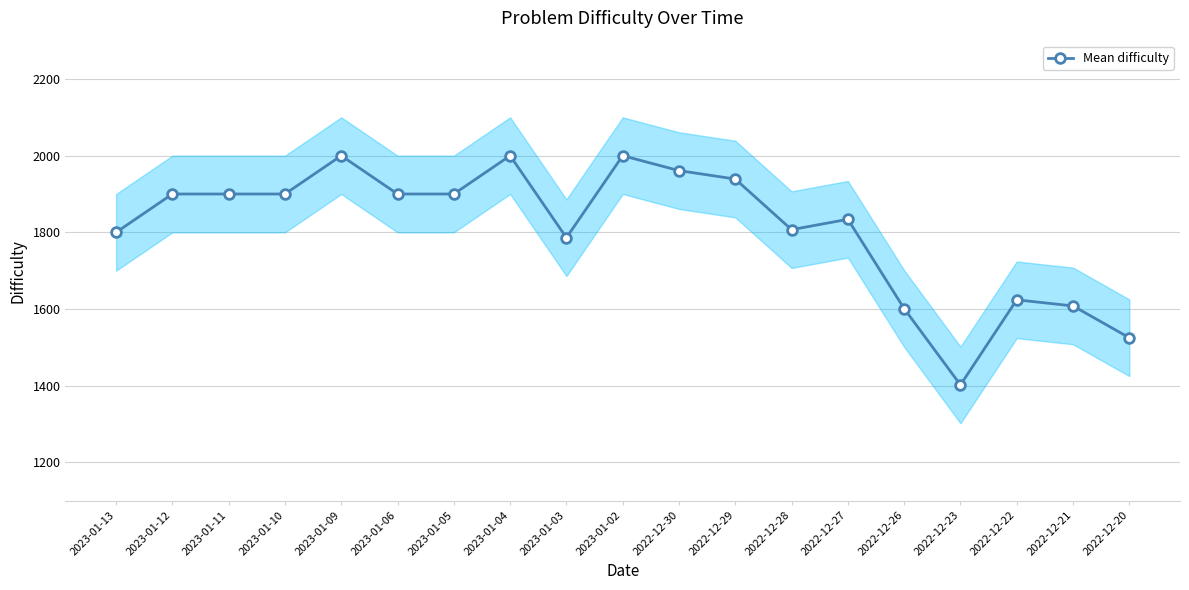

What is the greatest value displayed?

2000